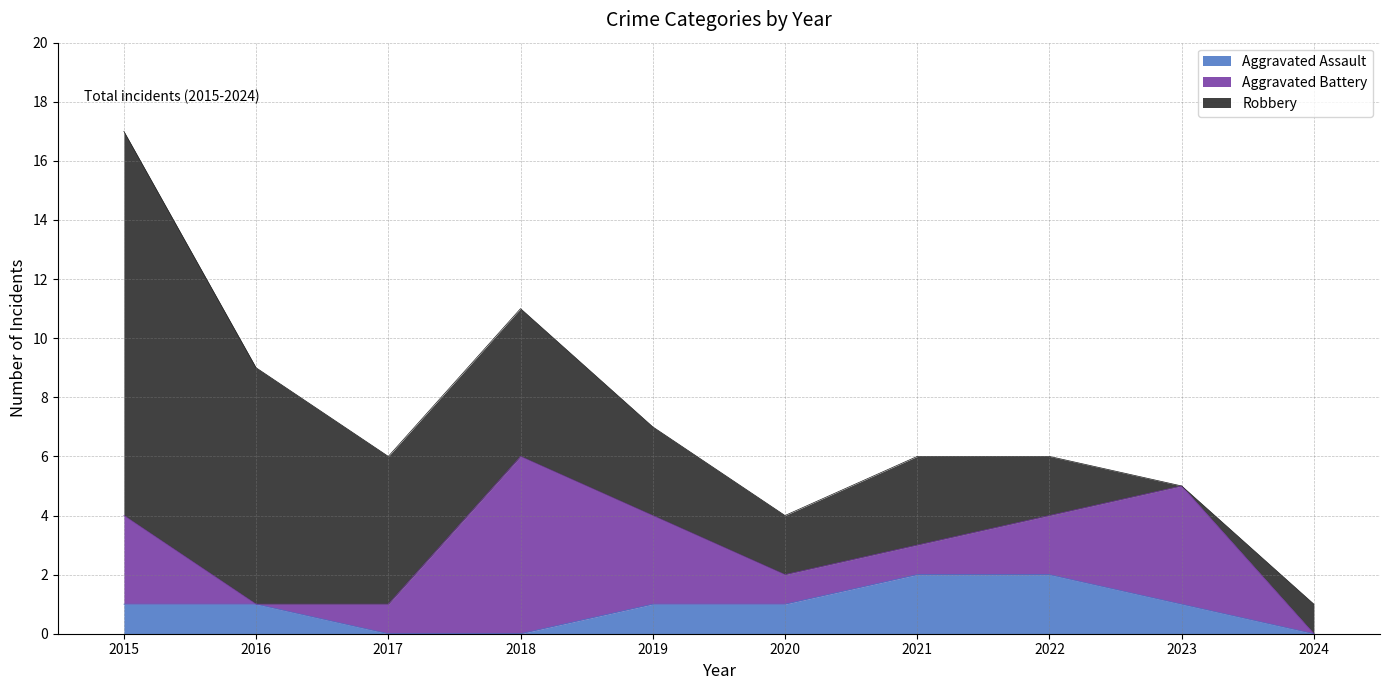

Where is the first local minimum for Robbery?

2020